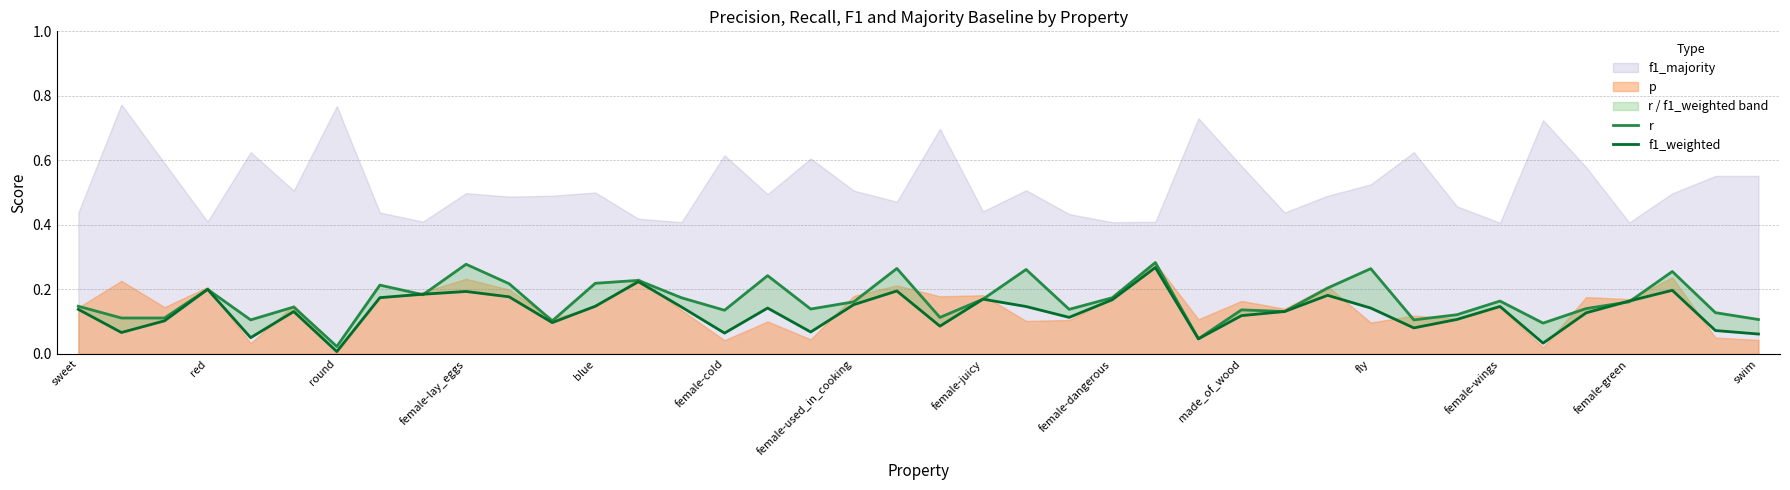

What is the average value of the r series?

0.2